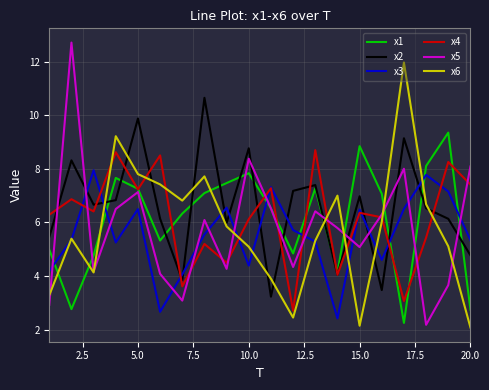

What is the minimum value shown in the chart?

2.1